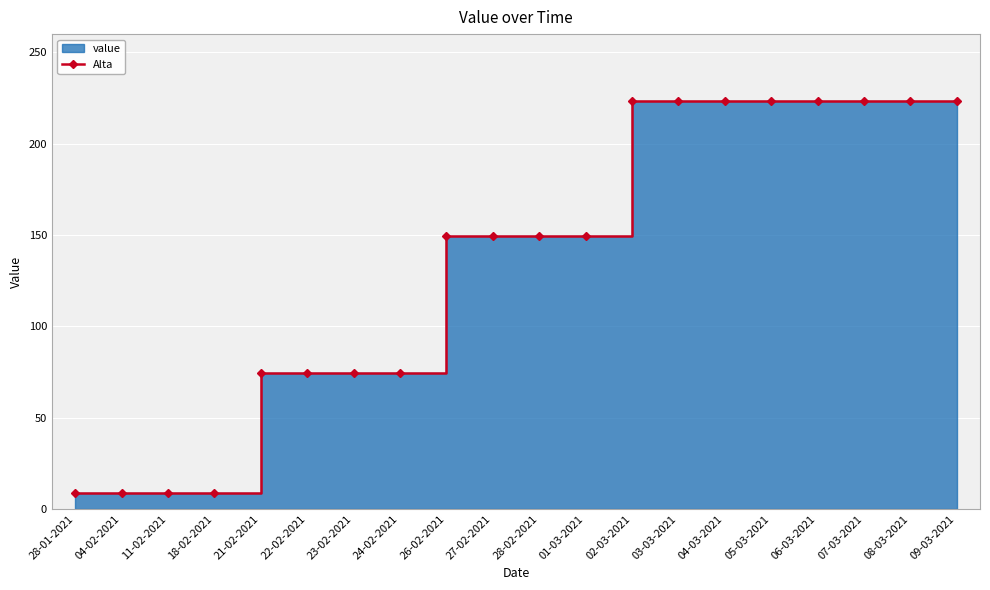

Reading left to right, transcribe all the data shown in this chart.

28-01-2021=8.5	04-02-2021=8.5	11-02-2021=8.5	18-02-2021=8.5	21-02-2021=74.4	22-02-2021=74.4	23-02-2021=74.4	24-02-2021=74.4	26-02-2021=149.5	27-02-2021=149.5	28-02-2021=149.5	01-03-2021=149.5	02-03-2021=223.6	03-03-2021=223.6	04-03-2021=223.6	05-03-2021=223.6	06-03-2021=223.6	07-03-2021=223.6	08-03-2021=223.6	09-03-2021=223.6